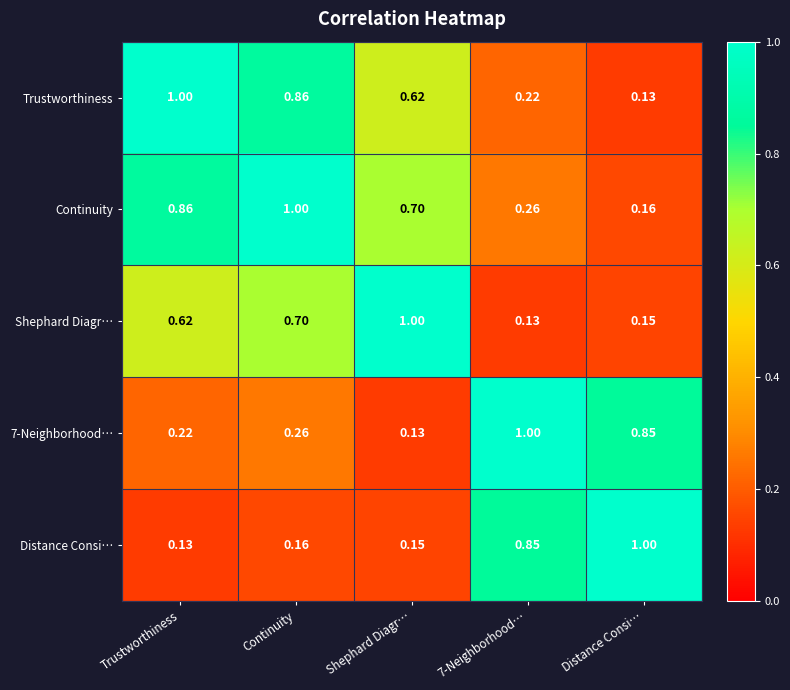

How many data points does each series have?

5